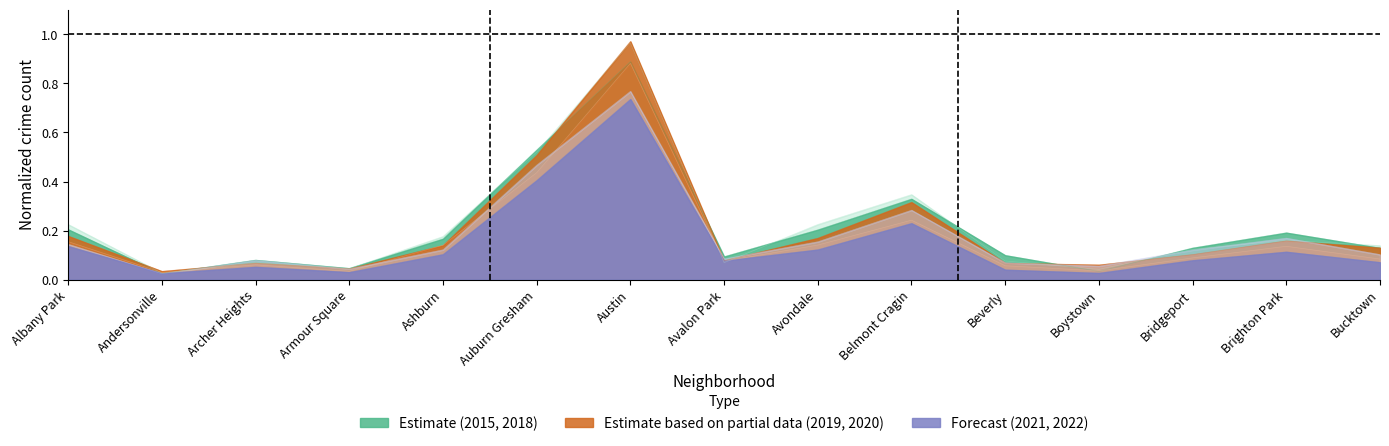

At how many categories does at least one series exceed 0?

15